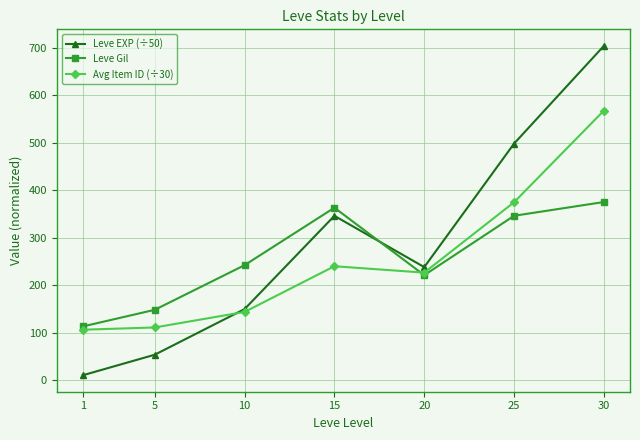

Is the value of Avg Item ID (÷30) at 30 greater than the value of Leve Gil at 15?

Yes